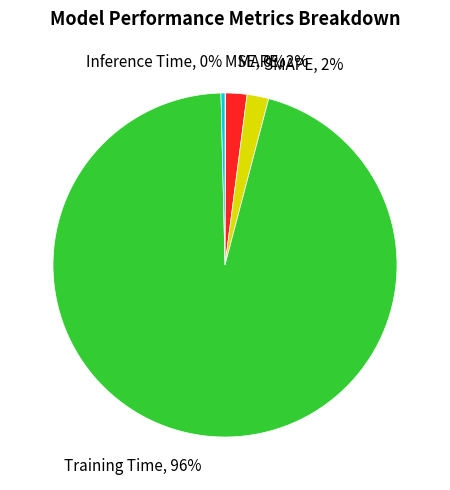

Is there any slice that represents more than half of the pie?

Yes